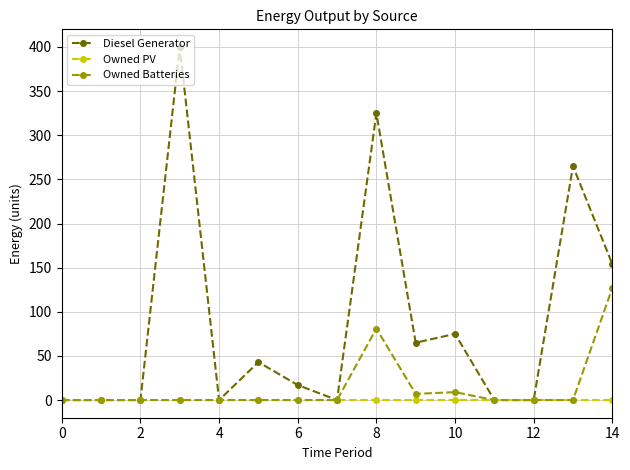

True or false: Owned Batteries has more than 0 interior local peaks.

True